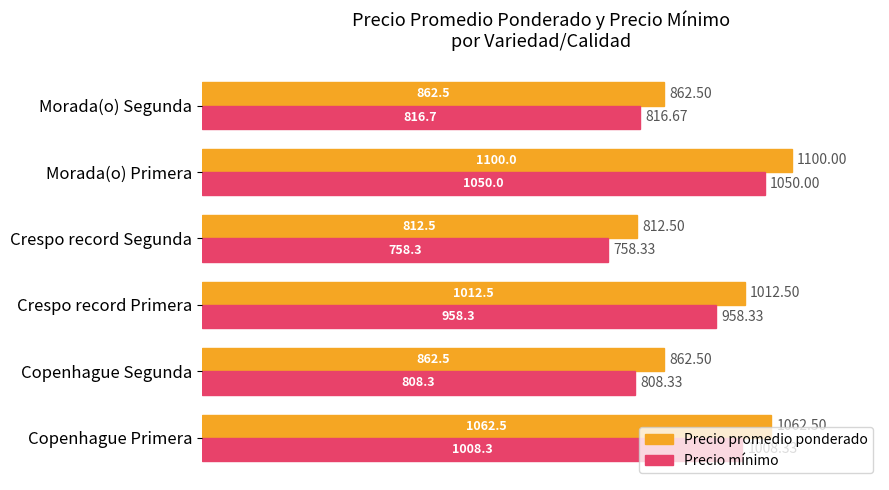

Which series has the largest total across all categories?

Precio promedio ponderado